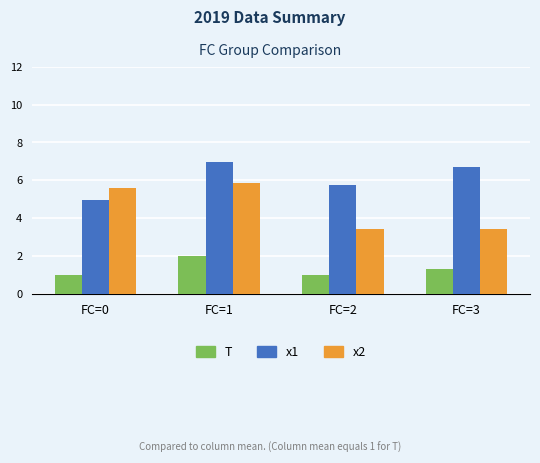

Which series changed the most between FC=0 and FC=1?

x1